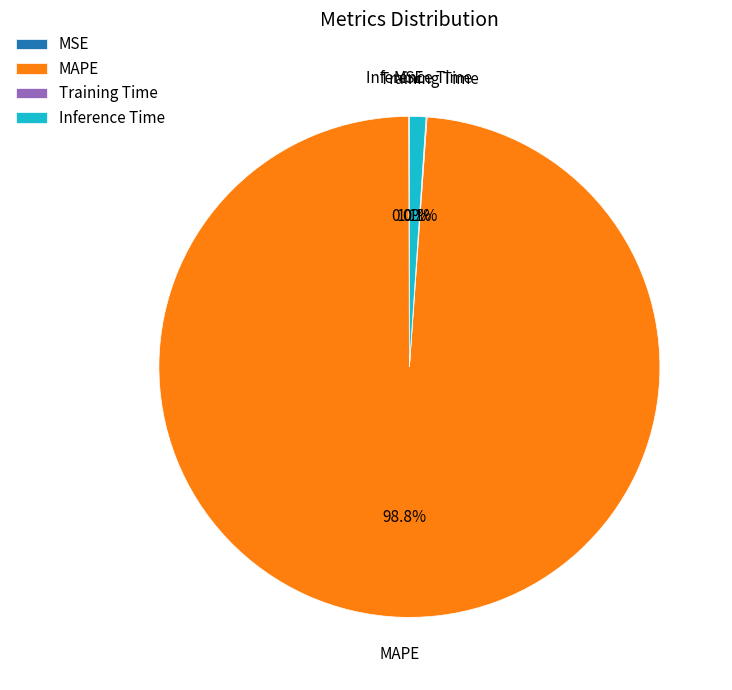

What percentage do Inference Time and MAPE together represent?

99.9%